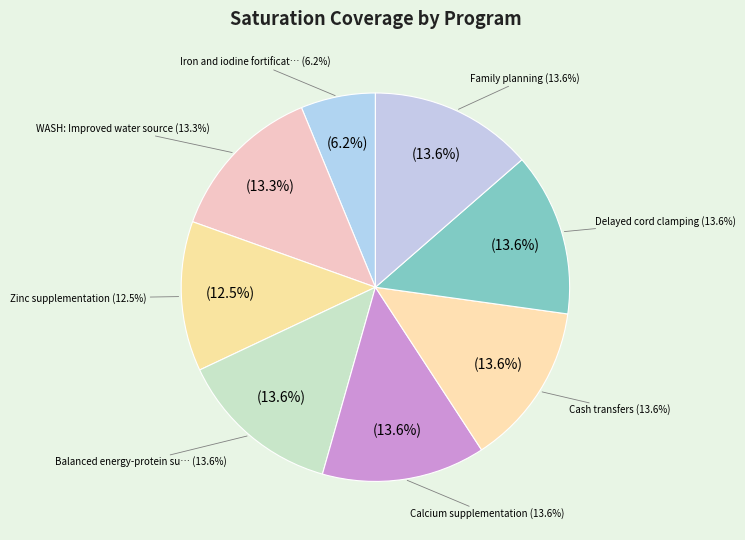

To the nearest percent, what is the difference between the Iron and iodine fortification of salt and WASH: Improved water source slice percentages?

7%